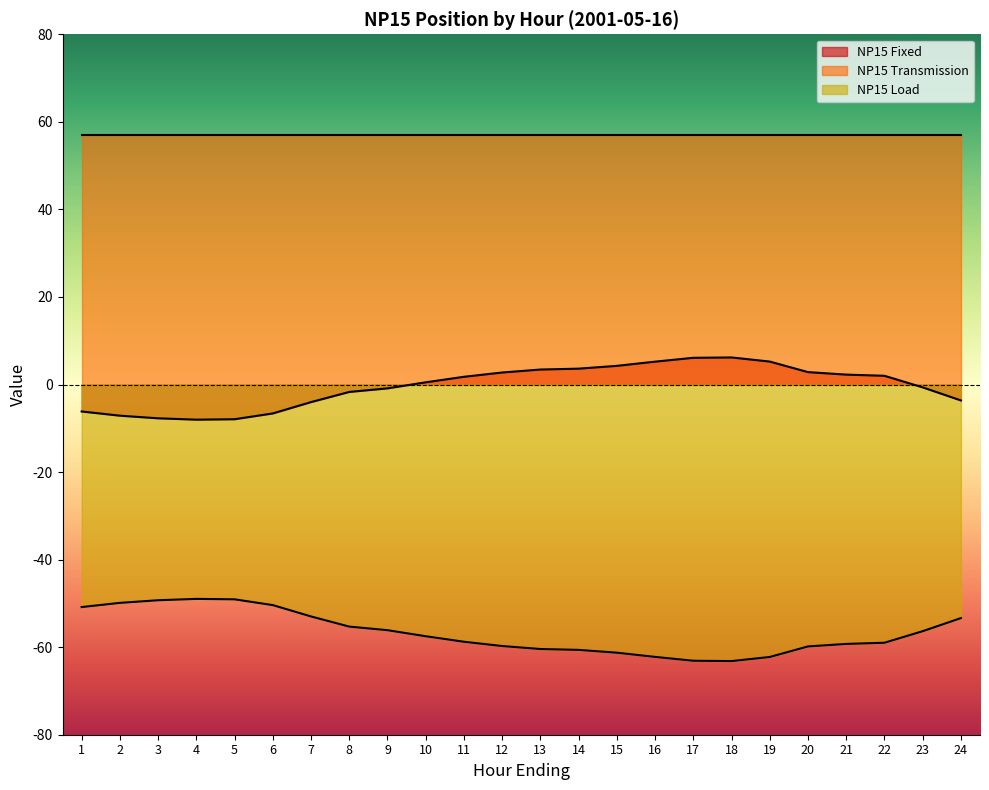

Rank the series by their average value, from lowest to highest.

NP15 Load, NP15 Fixed, NP15 Transmission